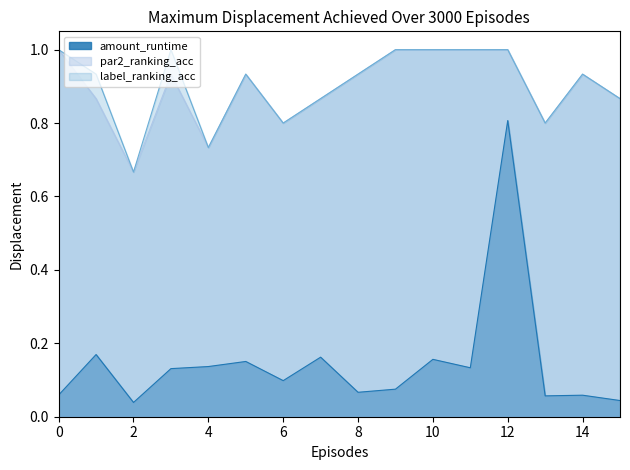

What are all the series names shown in the legend?

amount_runtime, par2_ranking_acc, label_ranking_acc